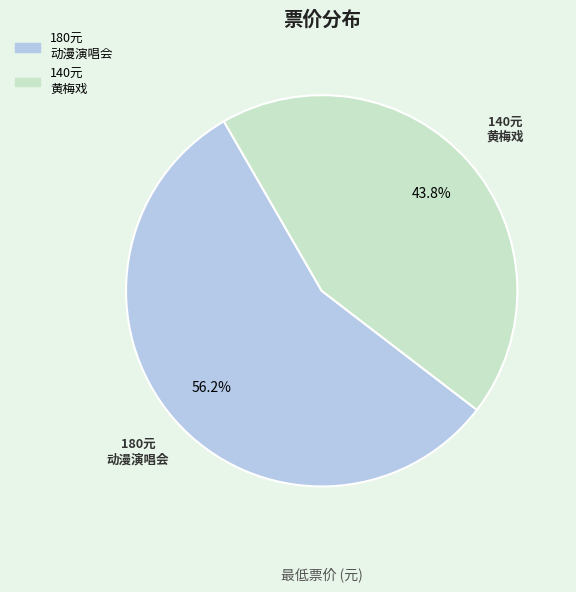

Does any single category account for the majority?

Yes